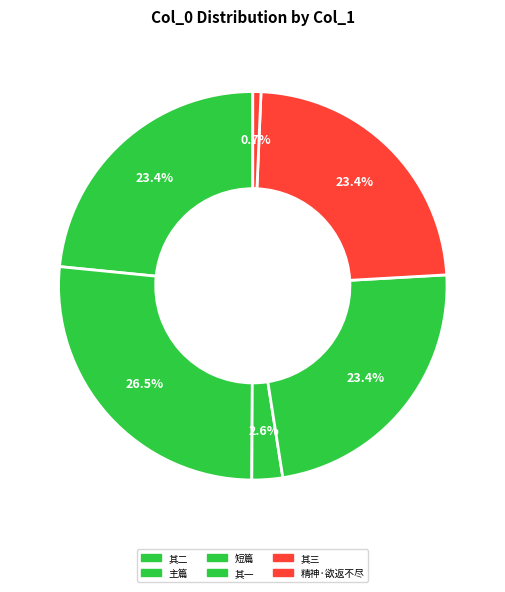

How many slices are in this pie chart?

6